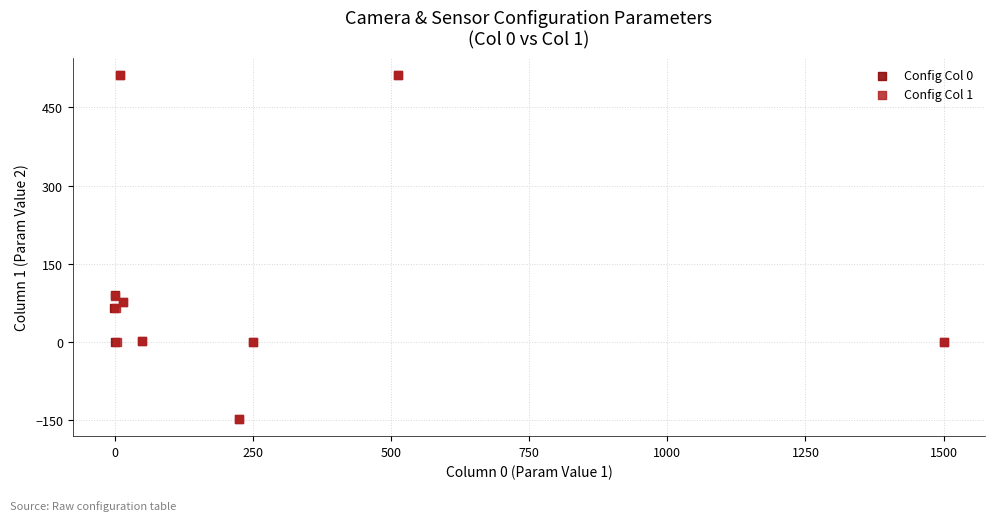

Which series has the widest spread of Y values?

Config Col 1